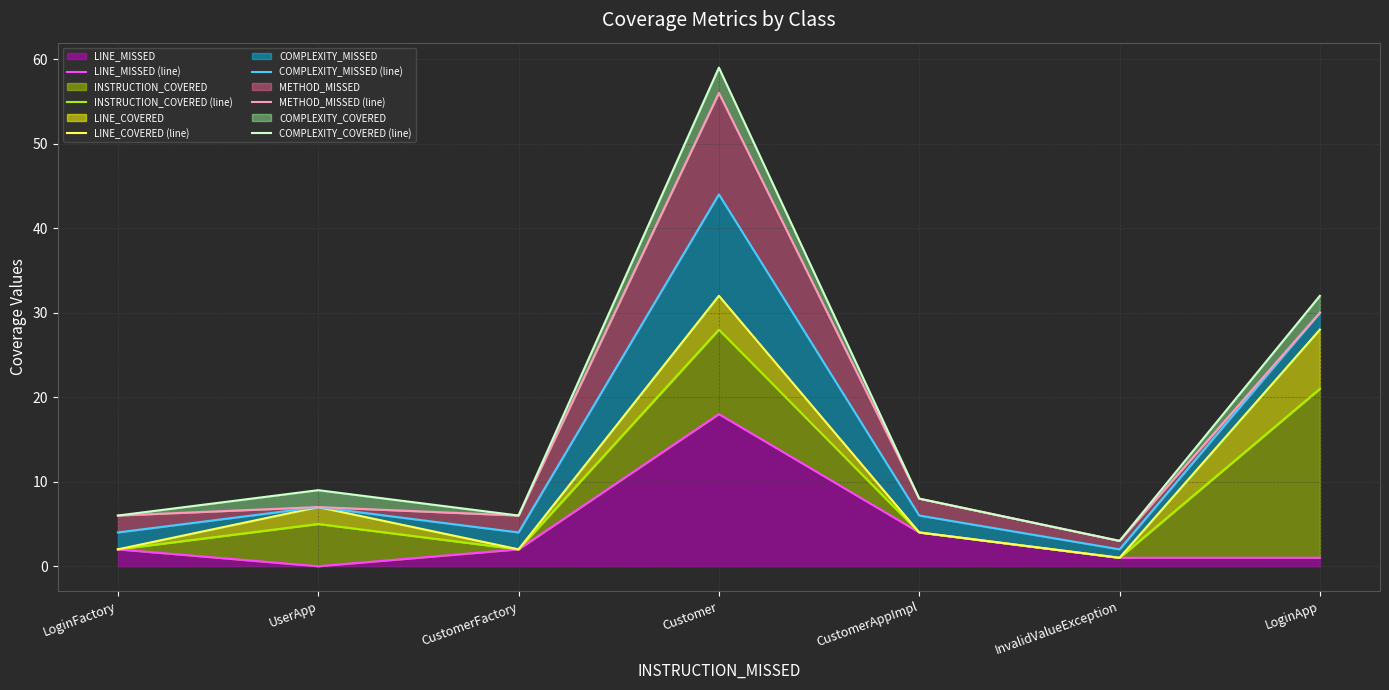

True or false: METHOD_MISSED (line) and COMPLEXITY_COVERED (line) intersect in this chart.

False